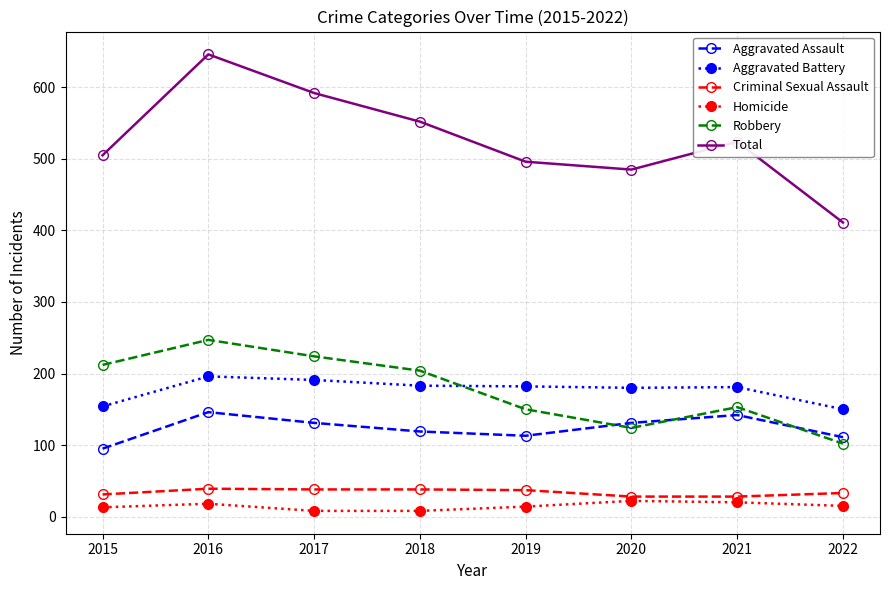

What is the value of the Aggravated Assault point at the 3rd from the left?

131